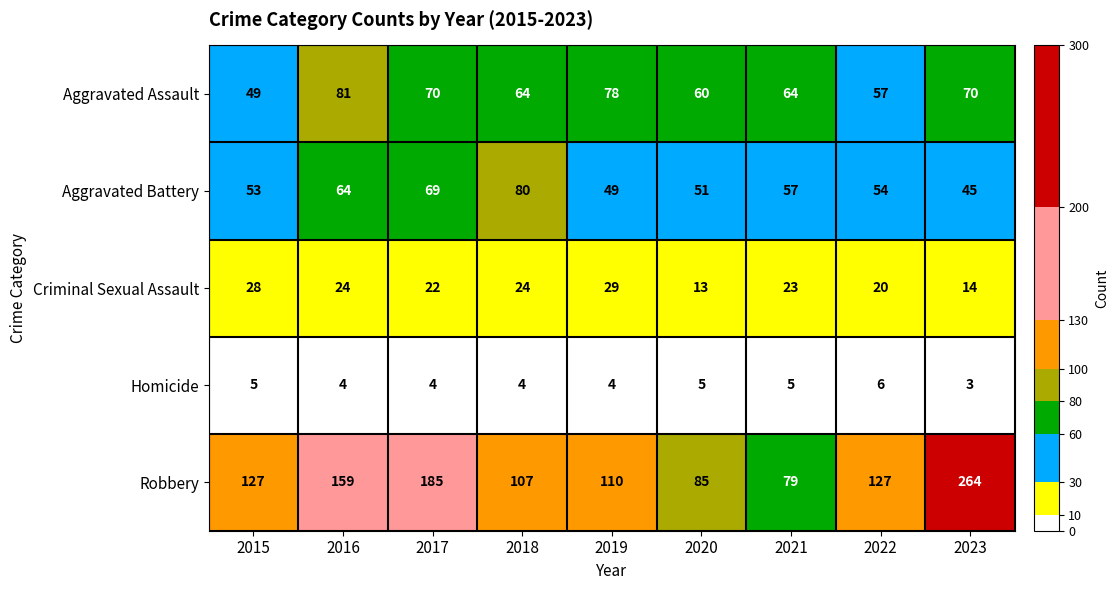

What is the average value of the Robbery series?

138